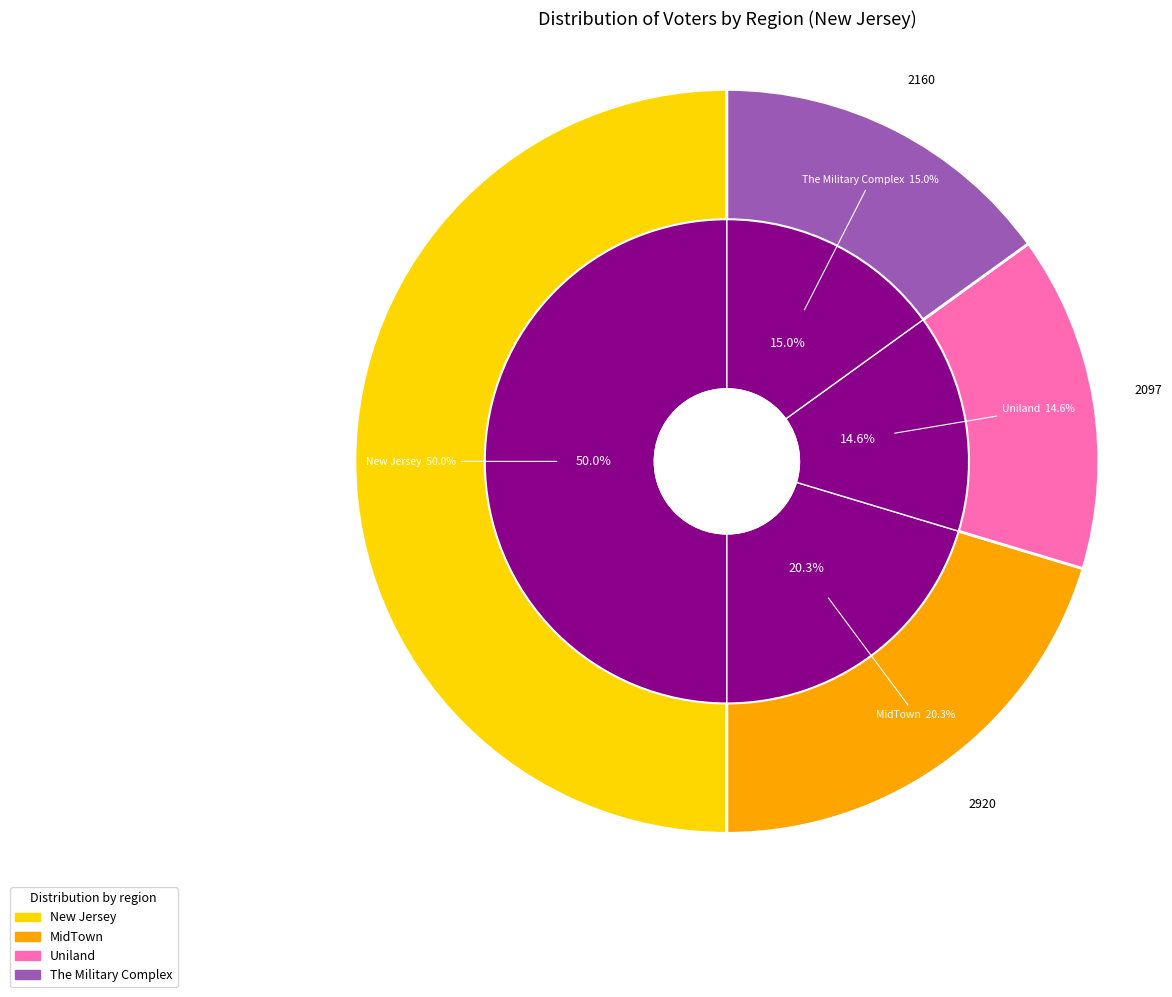

To the nearest percent, what percentage of the pie is New Jersey?

50%